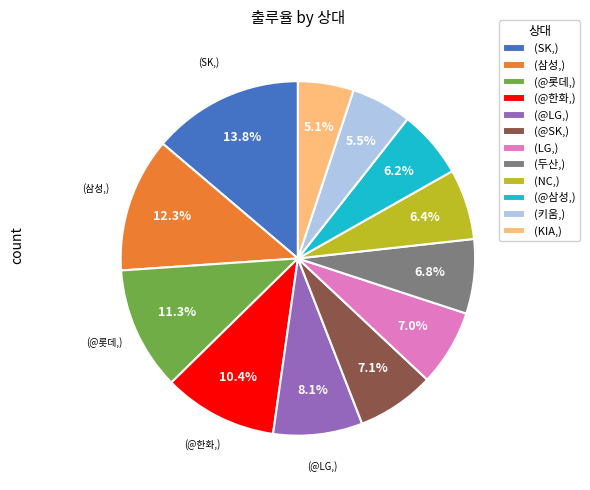

Which has a higher value, (SK,) or (두산,)?

(SK,)